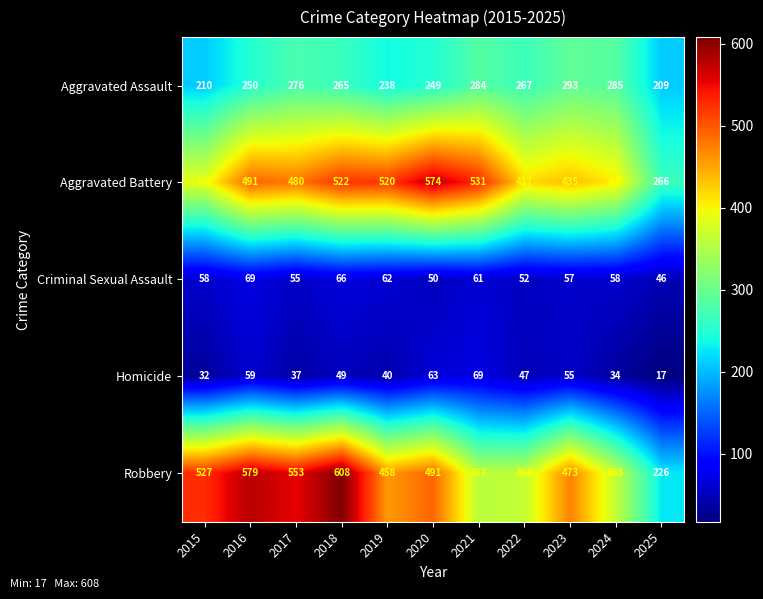

What value does the Aggravated Battery series have at 2020, to the nearest 10?

570